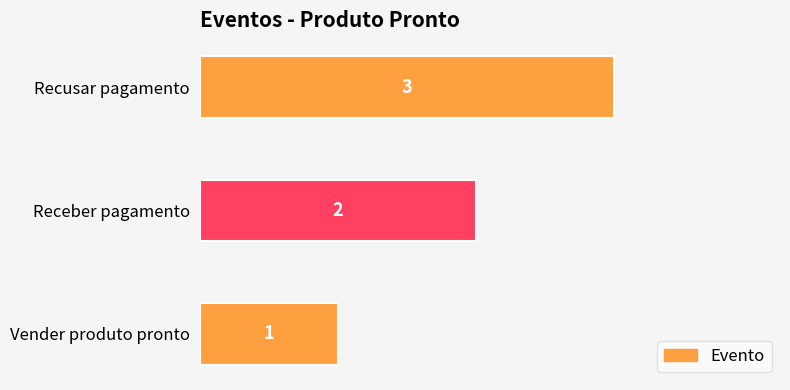

At which label is the value closest to 2?

Receber pagamento